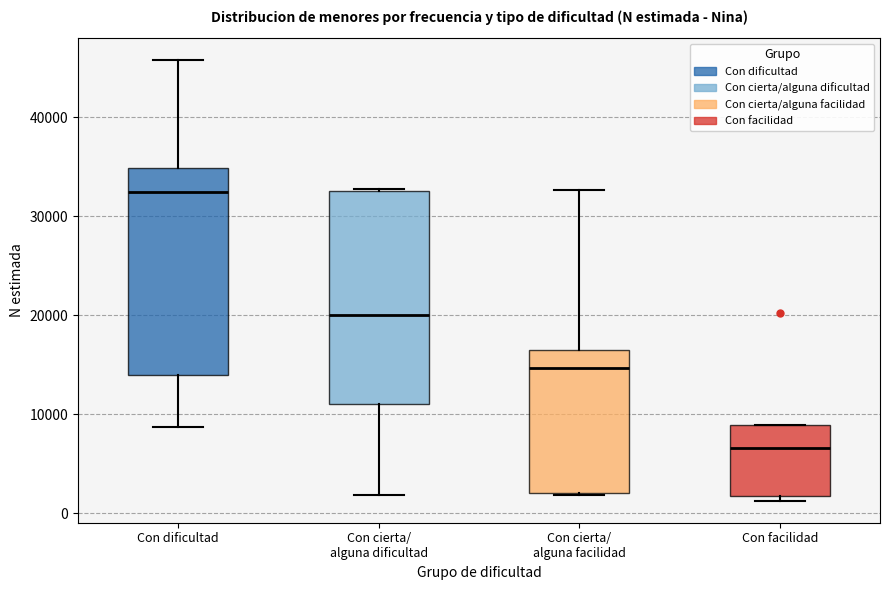

Which box has the lowest median line?

Con facilidad